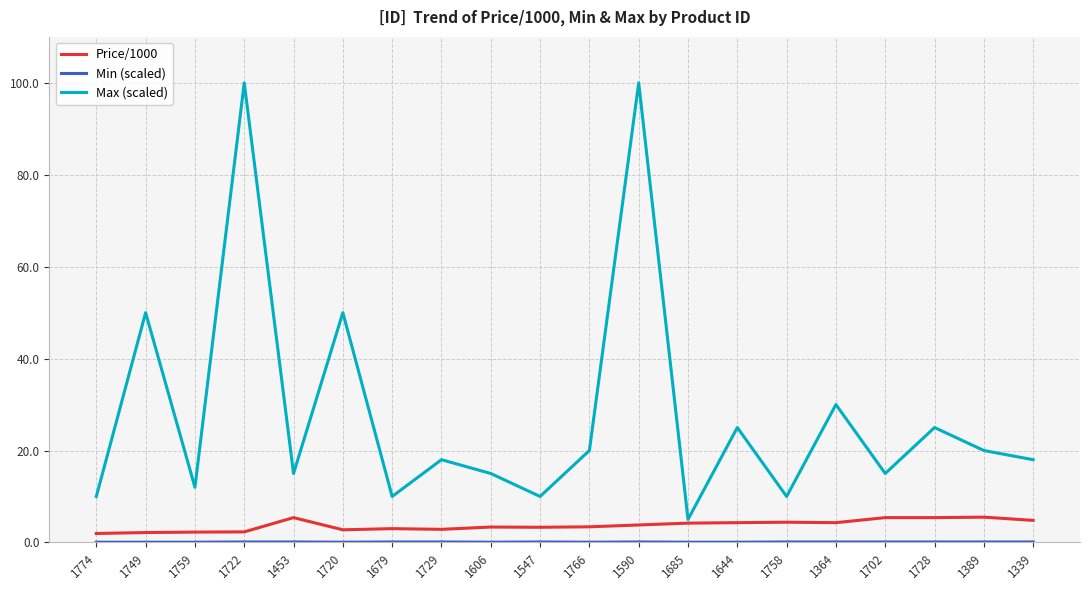

Which series has the widest spread of values?

Max (scaled)